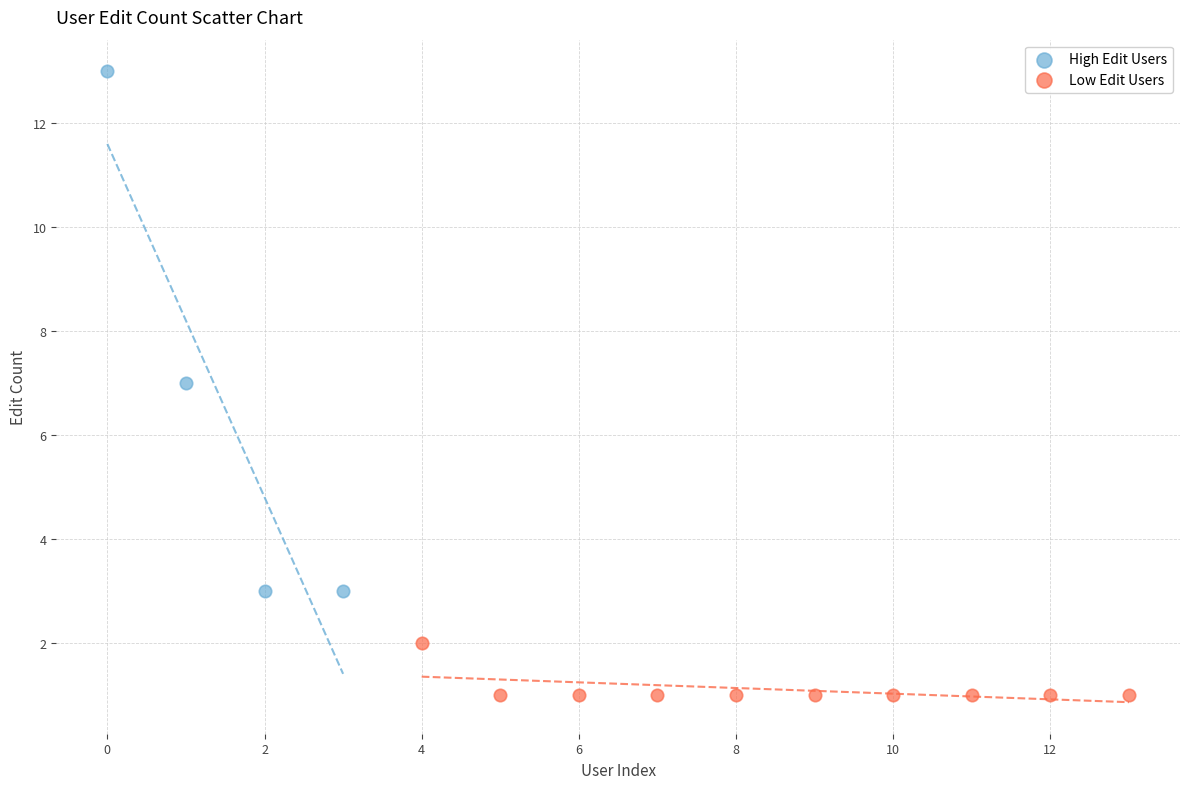

Which series reaches the minimum Y coordinate?

Low Edit Users